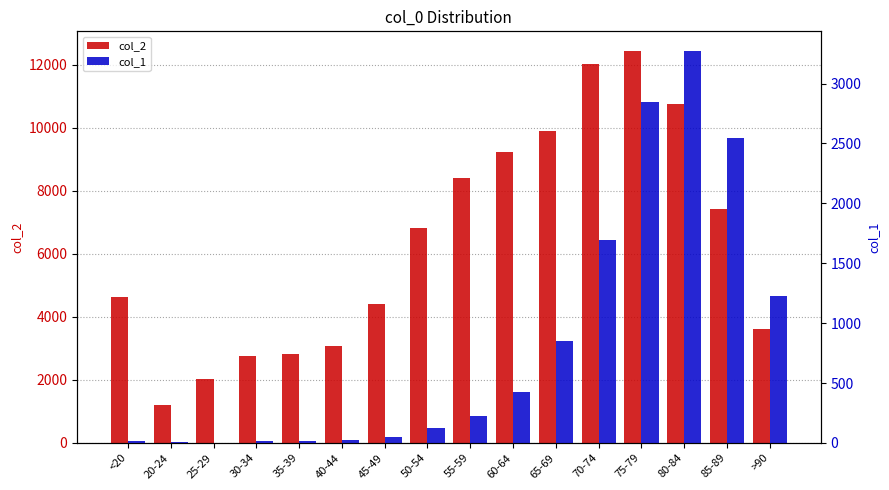

At which category is the sum across all series the highest?

75-79